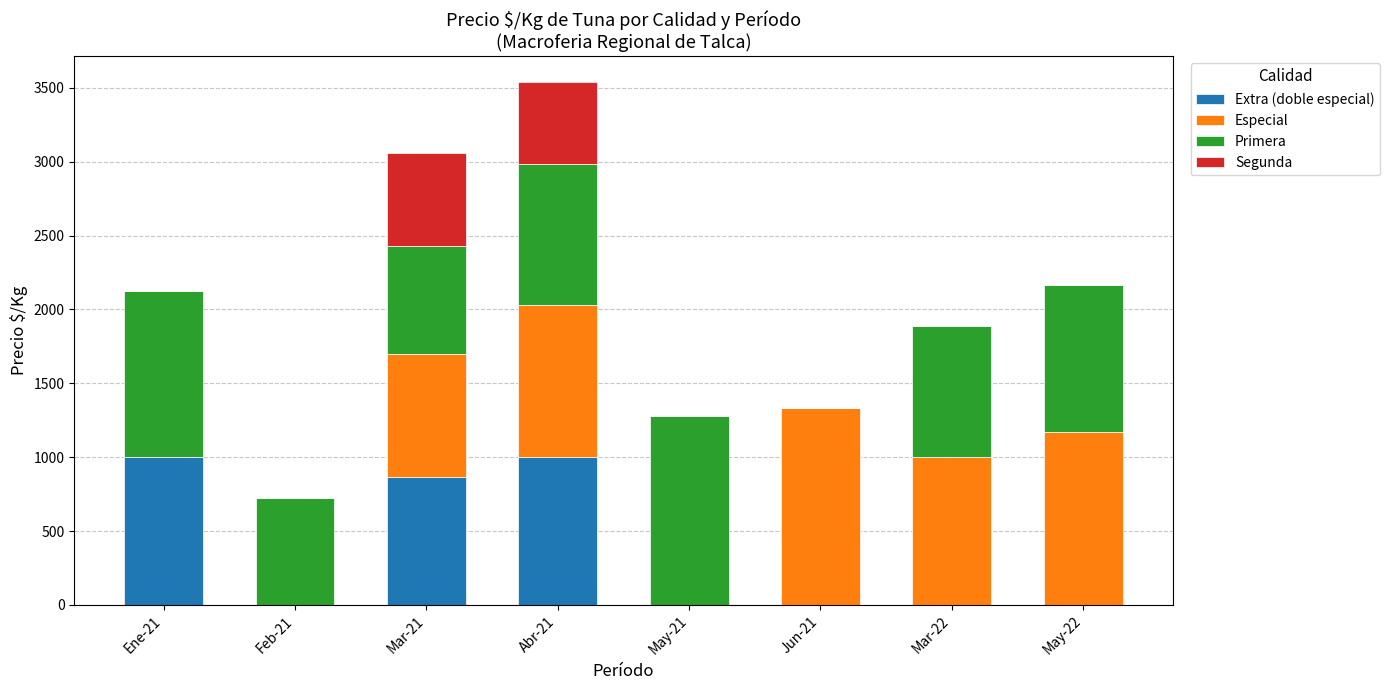

At which category is the sum across all series the highest?

Abr-21